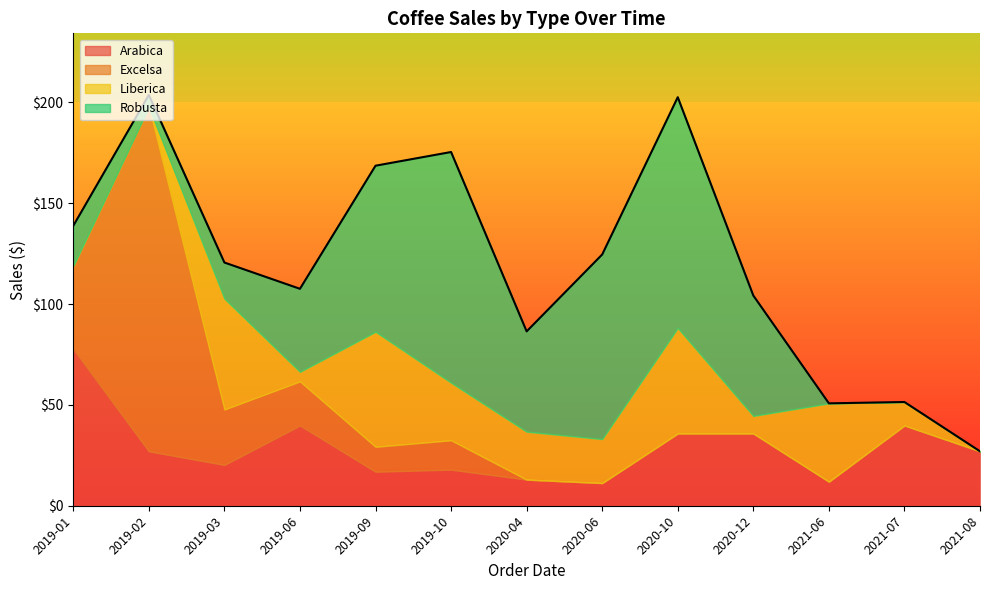

How many lines are shown in the chart?

4